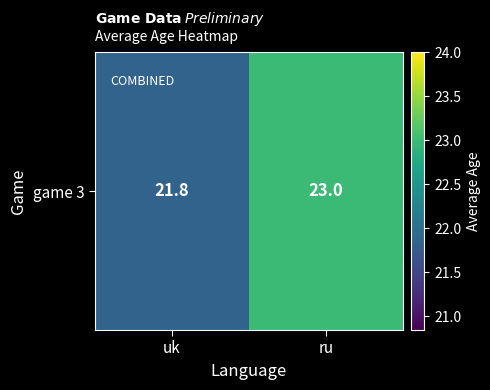

What is the ratio of the value at uk to the value at ru?

0.9